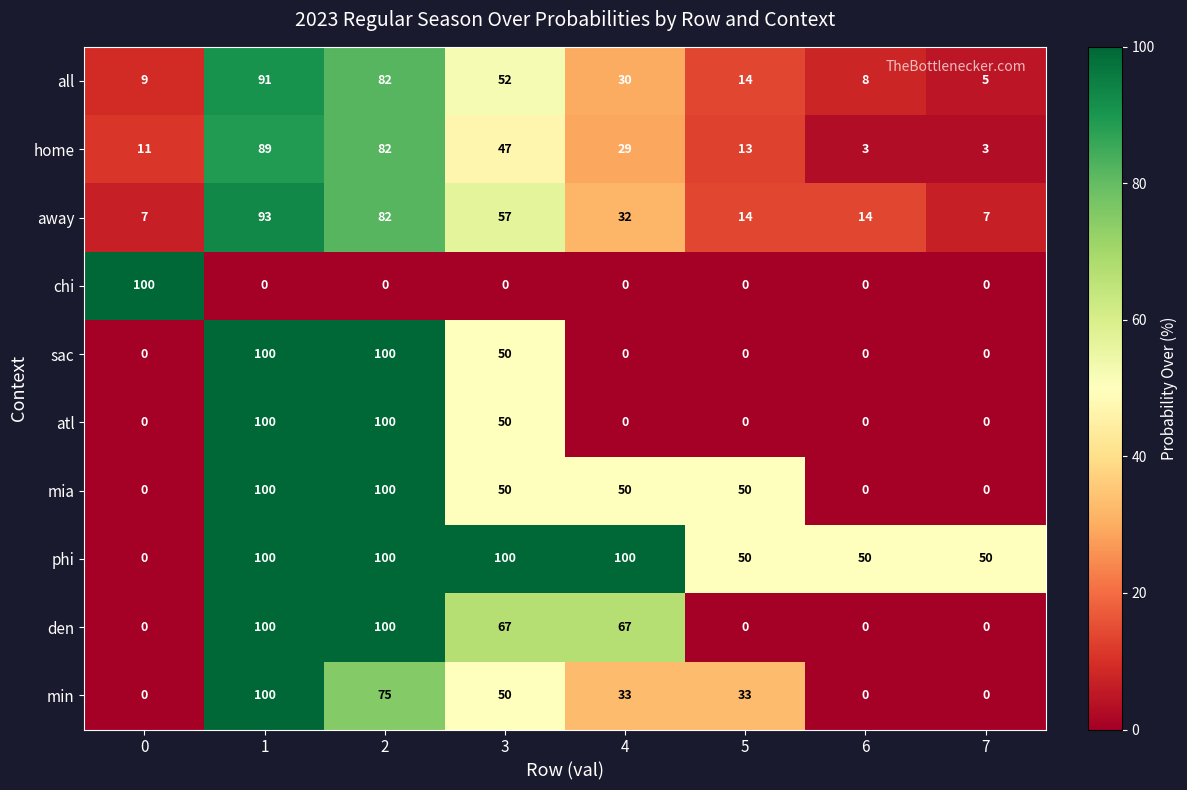

What is the sum of the min values at 6 and 1?

100